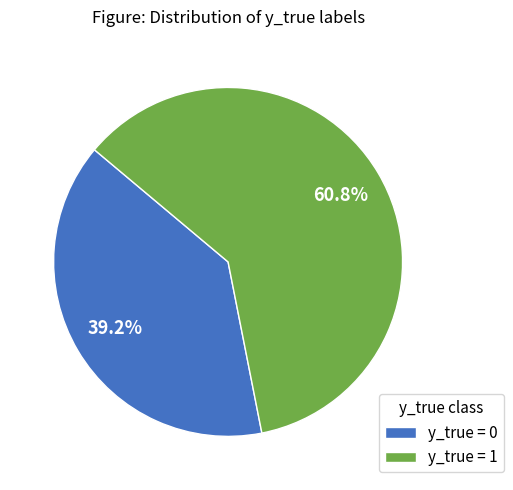

Rank the categories by value from lowest to highest.

y_true = 0, y_true = 1